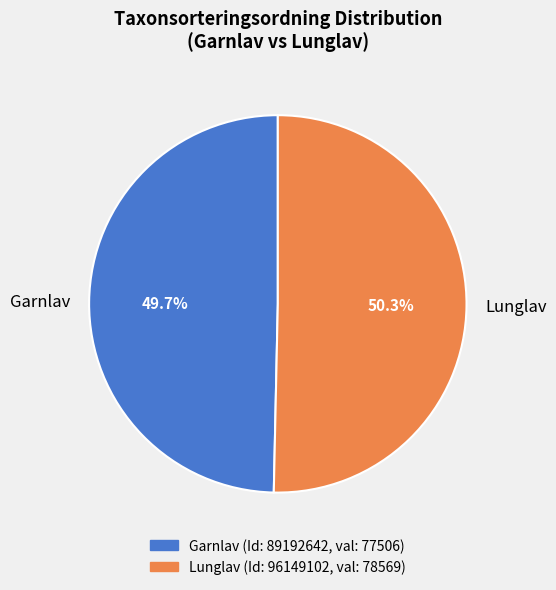

To the nearest percent, what is the difference between the largest and smallest slice percentages?

1%